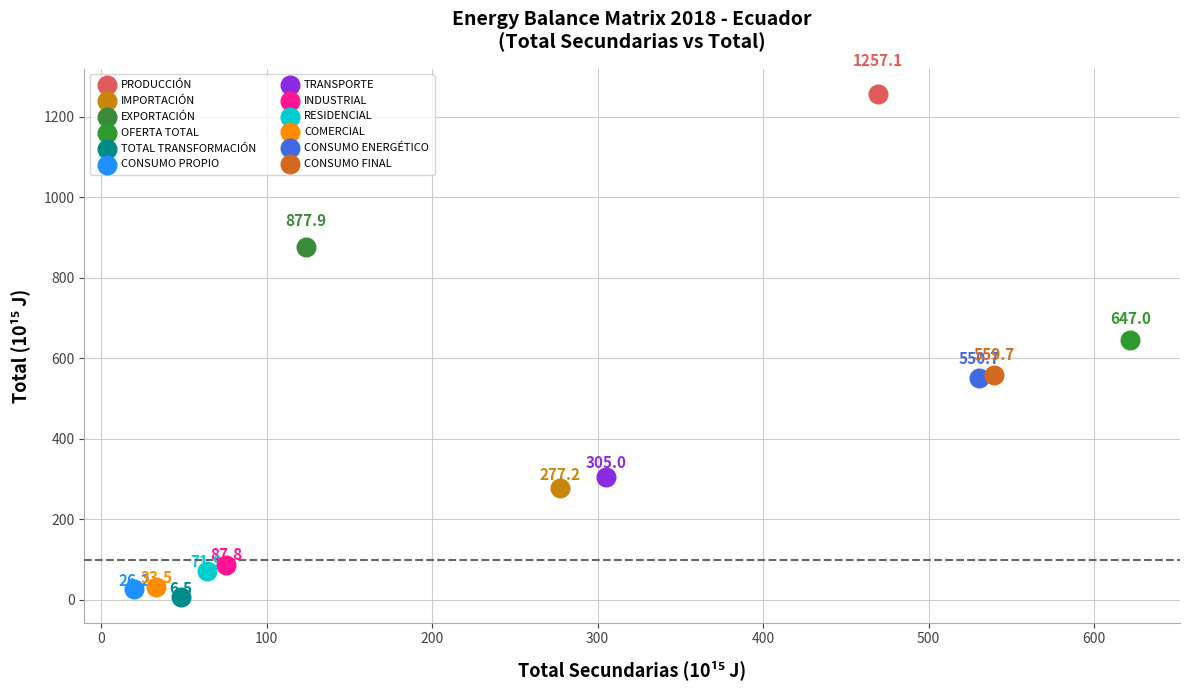

What are all the series names shown in the legend?

PRODUCCIÓN, IMPORTACIÓN, EXPORTACIÓN, OFERTA TOTAL, TOTAL TRANSFORMACIÓN, CONSUMO PROPIO, TRANSPORTE, INDUSTRIAL, RESIDENCIAL, COMERCIAL, CONSUMO ENERGÉTICO, CONSUMO FINAL